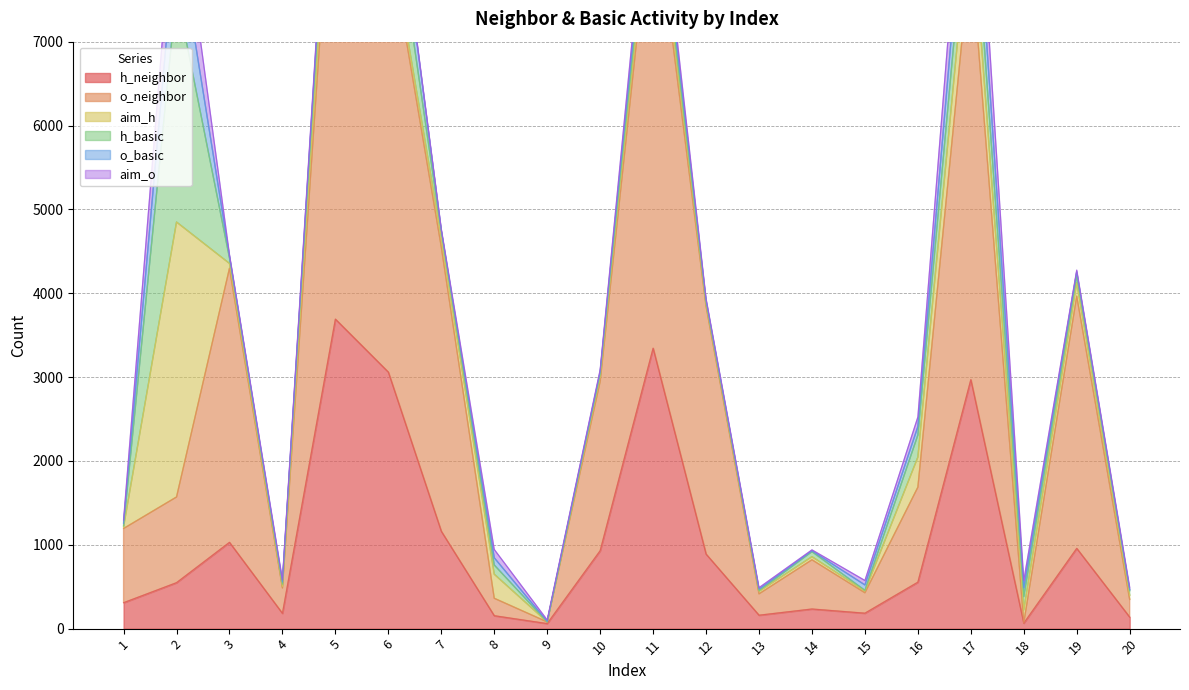

What is the sum of all aim_h values?

6009